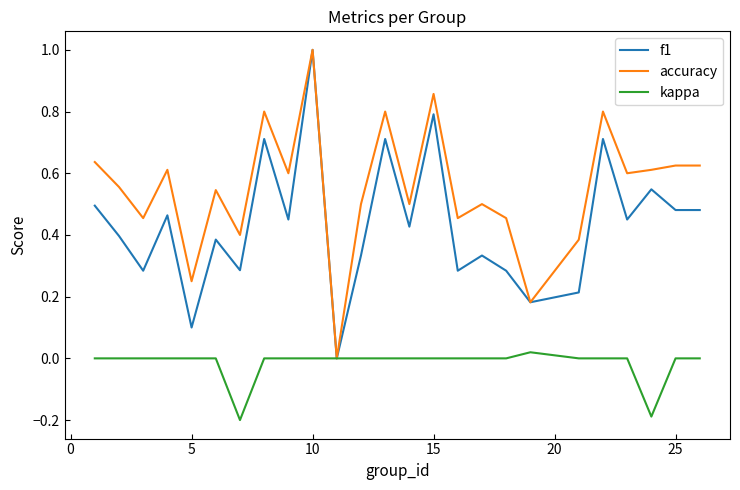

Which series has the largest total across all categories?

accuracy